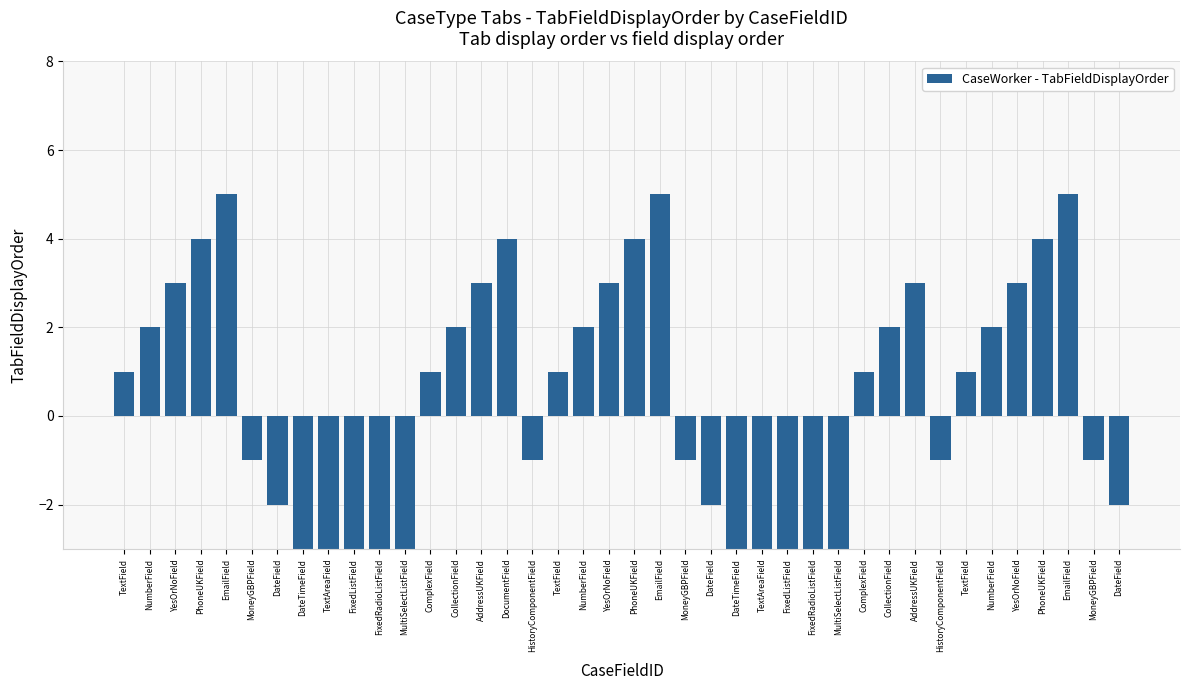

What is the value of the 36th bar from the left?

3